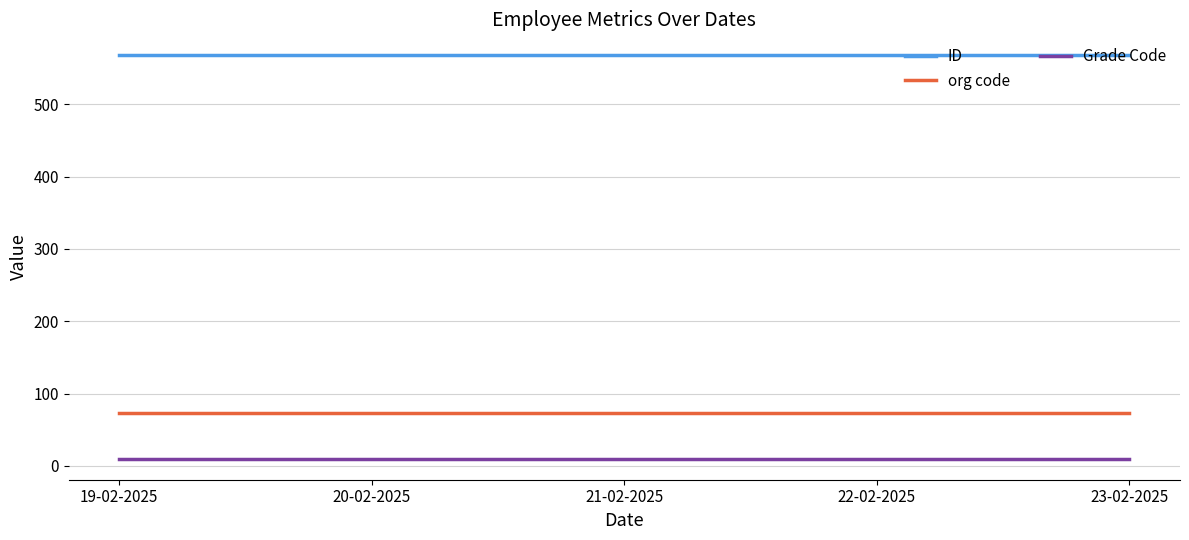

Reading left to right, transcribe all the data shown in this chart.

ID: 19-02-2025=569.0	20-02-2025=569.0	21-02-2025=569.0	22-02-2025=569.0	23-02-2025=569.0
org code: 19-02-2025=72.8	20-02-2025=72.8	21-02-2025=72.8	22-02-2025=72.8	23-02-2025=72.8
Grade Code: 19-02-2025=8.8	20-02-2025=8.8	21-02-2025=8.8	22-02-2025=8.8	23-02-2025=8.8